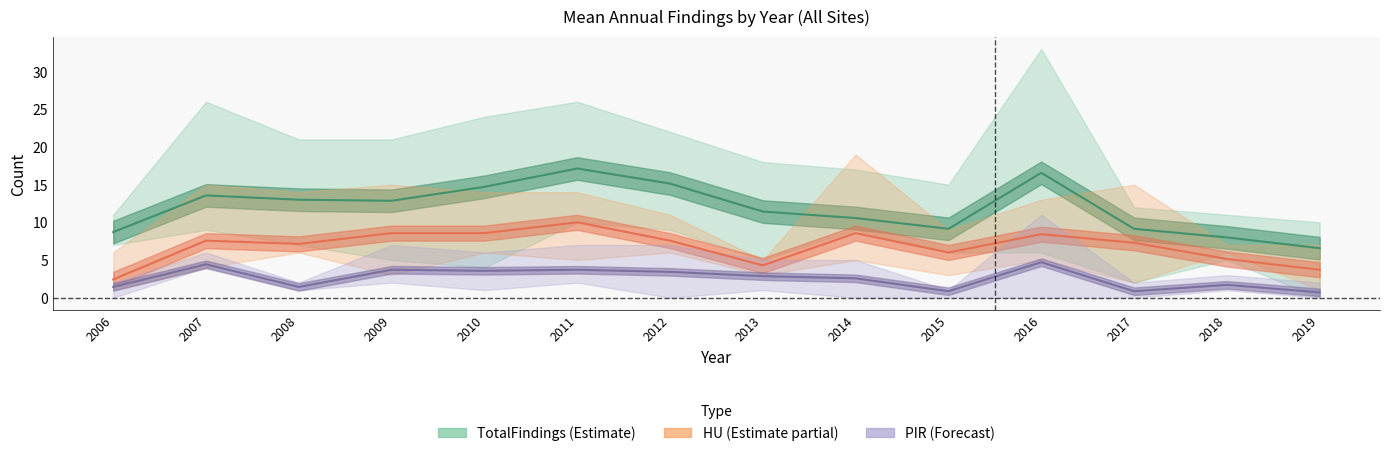

At which label does HU mean first exceed 7?

2007